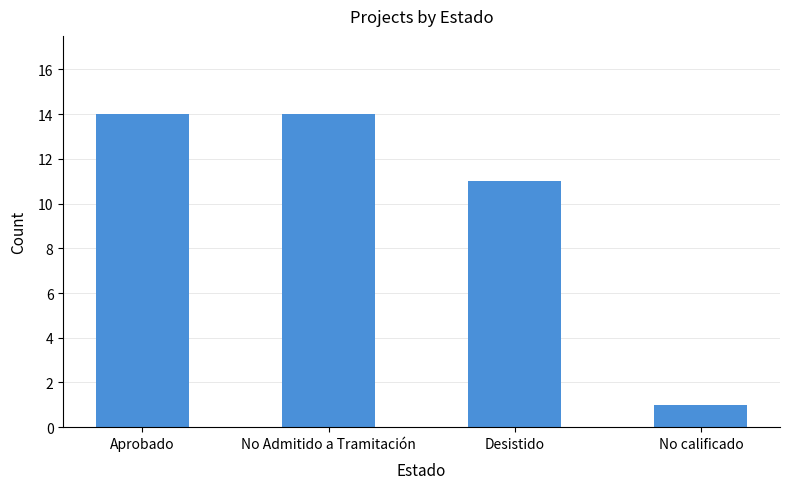

What is the difference between the maximum and minimum values?

13